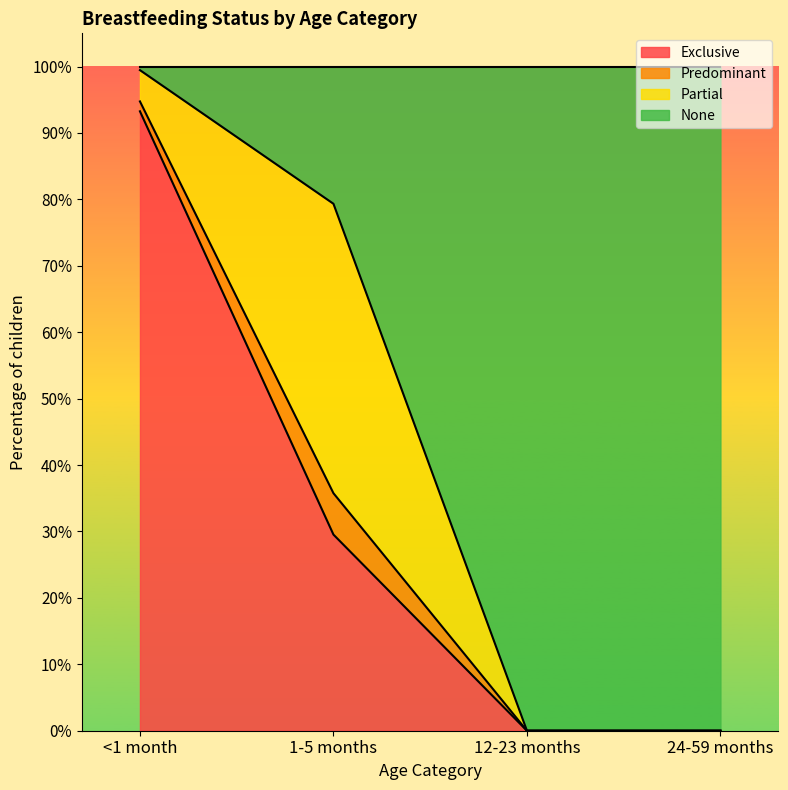

Does the chart display data point markers on the line(s)?

No